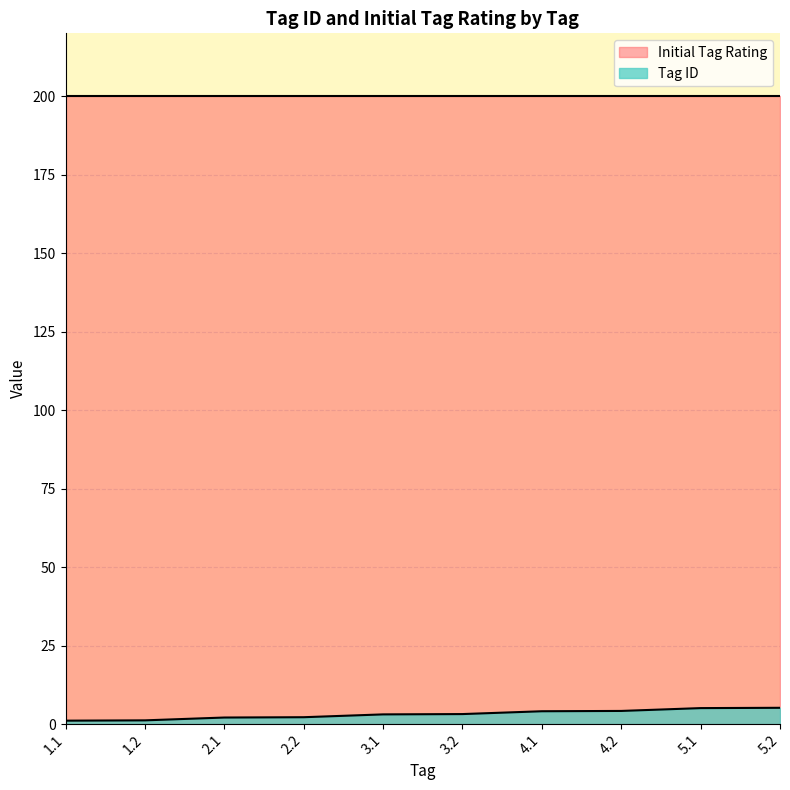

Is it true that the value at 4.2 is 4.2?

True